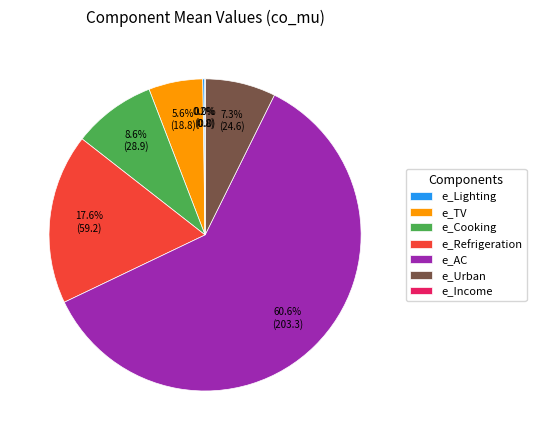

To the nearest percent, what percentage of the pie is e_AC?

61%